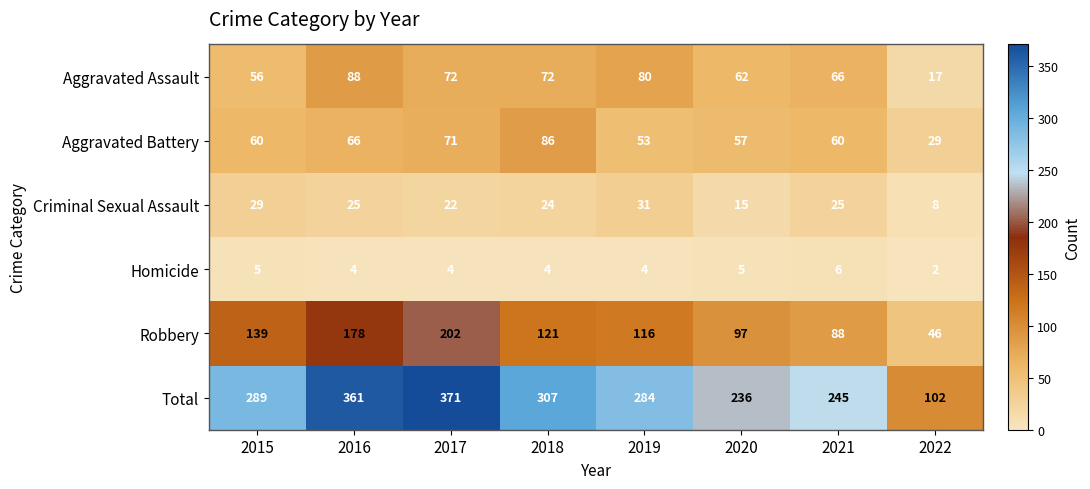

At how many categories does at least one series exceed 147?

7